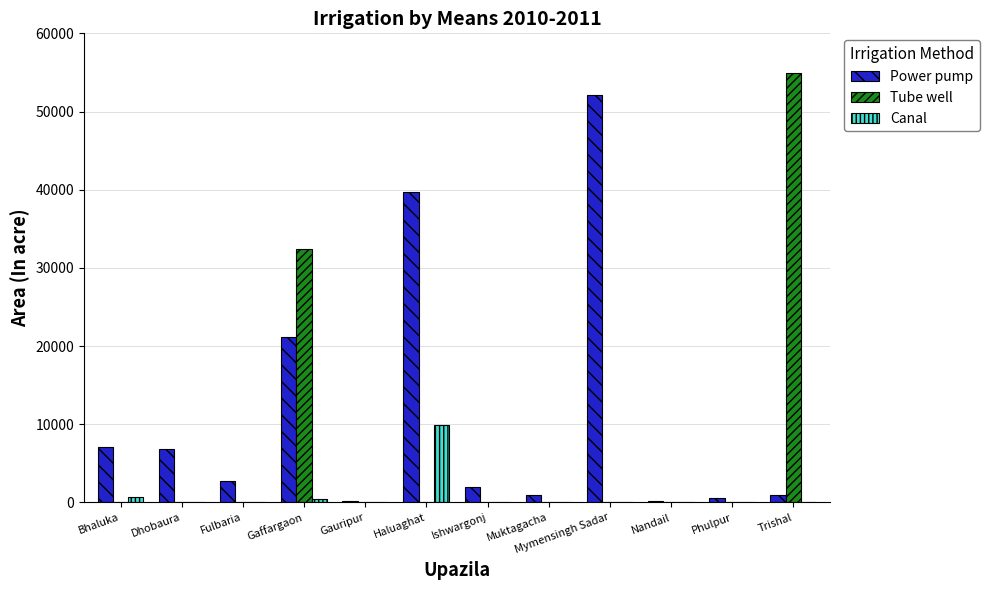

What is the spread (max minus min) of values at Dhobaura?

6842